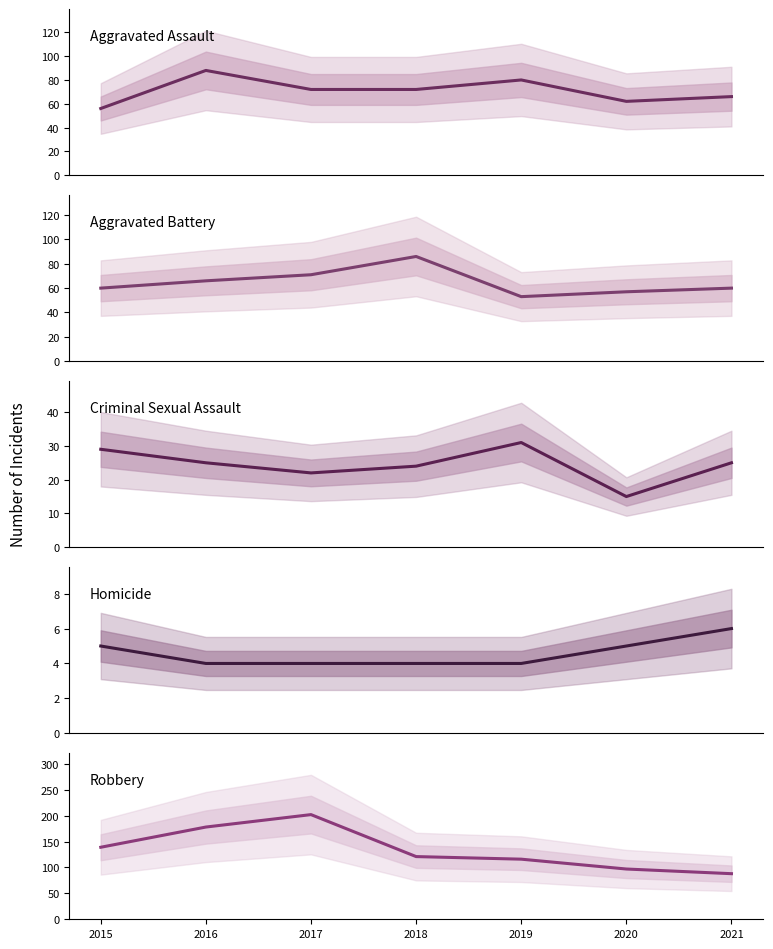

The Robbery series shows 97 at 2020. True or false?

True